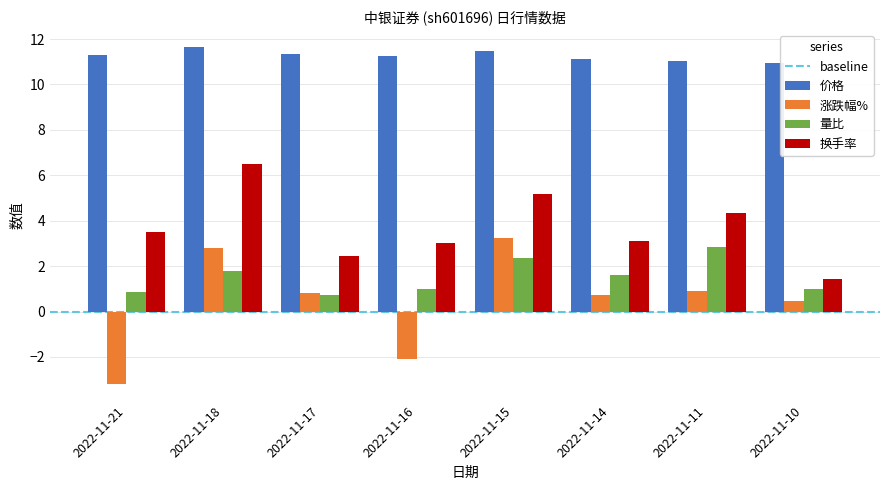

How many bars are there in each group?

4